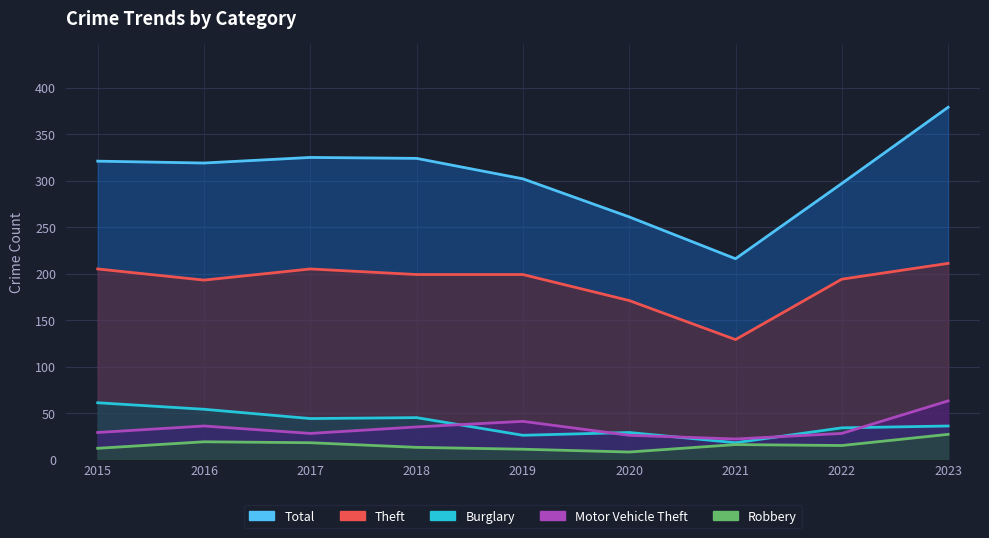

What is the difference between the second highest and minimum values in the Burglary series?

36